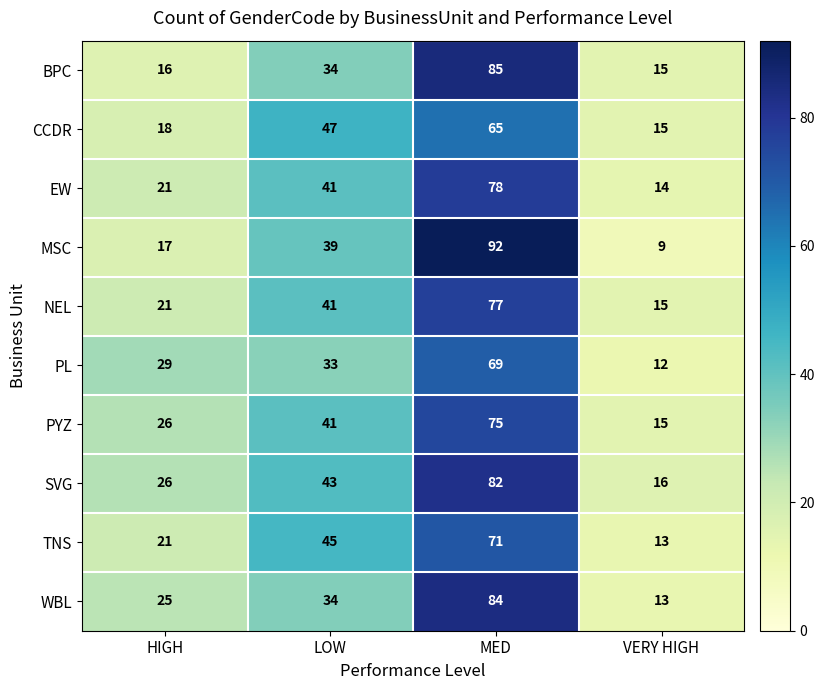

What is the difference between the maximum and minimum values in the EW series?

64